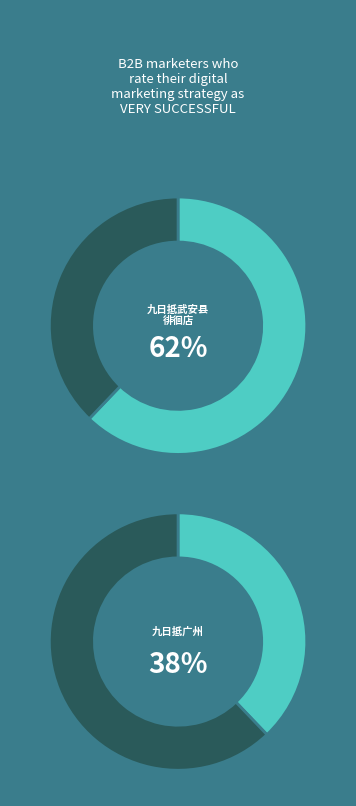

Is it true that 九日抵武安县徘徊店 is 62% of the pie?

True